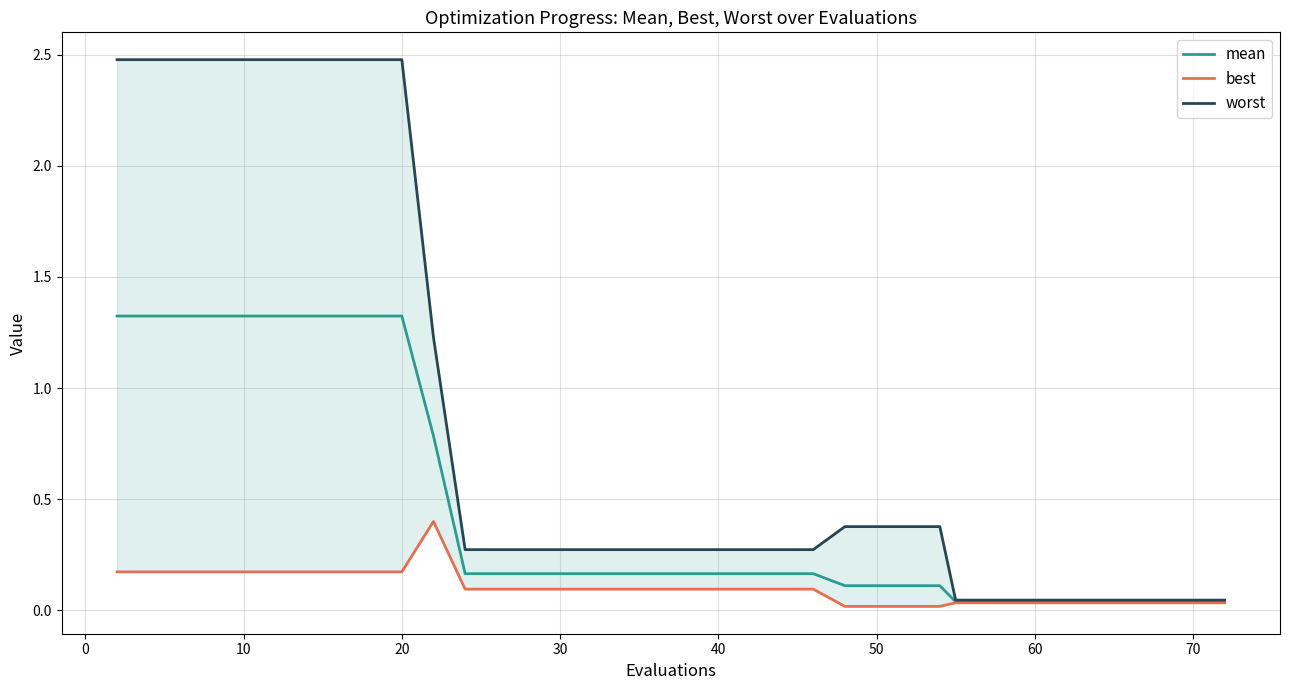

Is the value of mean at 40 greater than the value of best at 40?

Yes